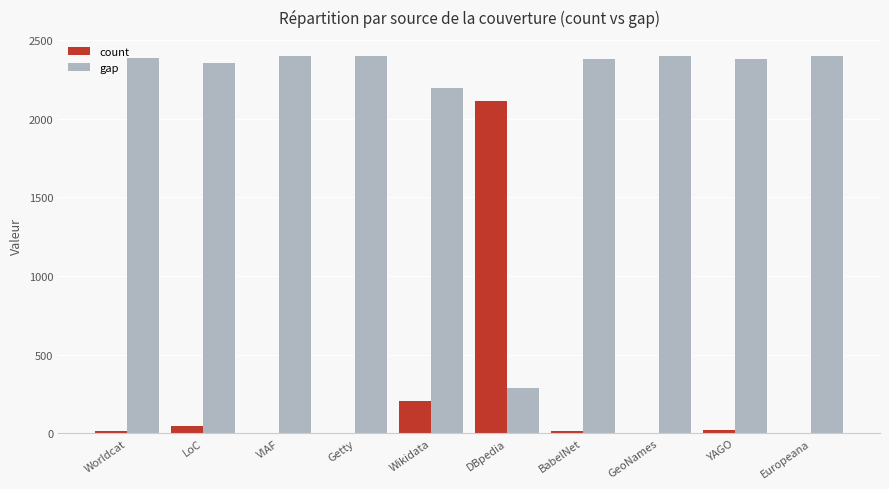

Which series has the largest total across all categories?

gap